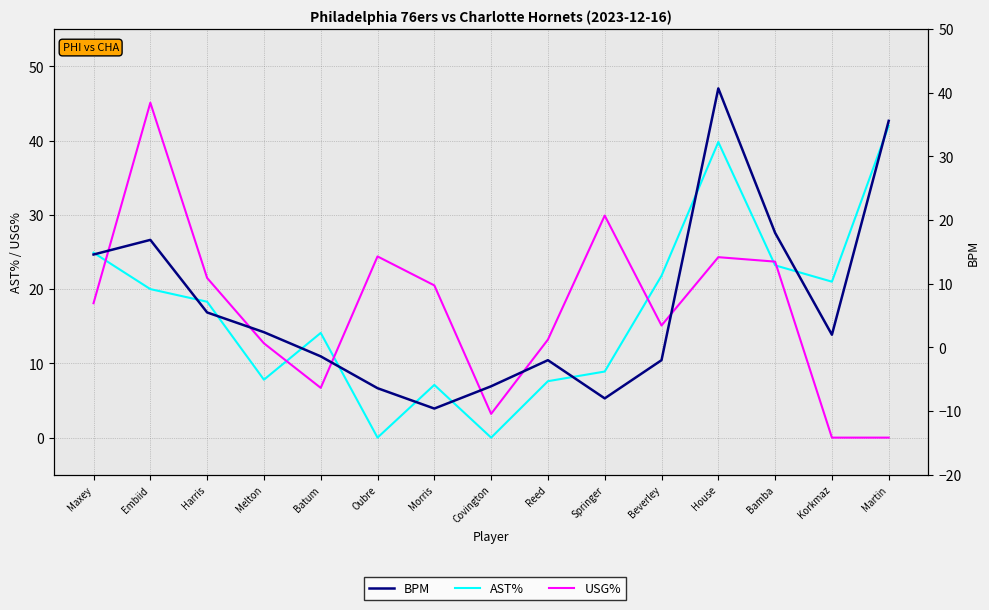

At which label does BPM reach its peak?

House